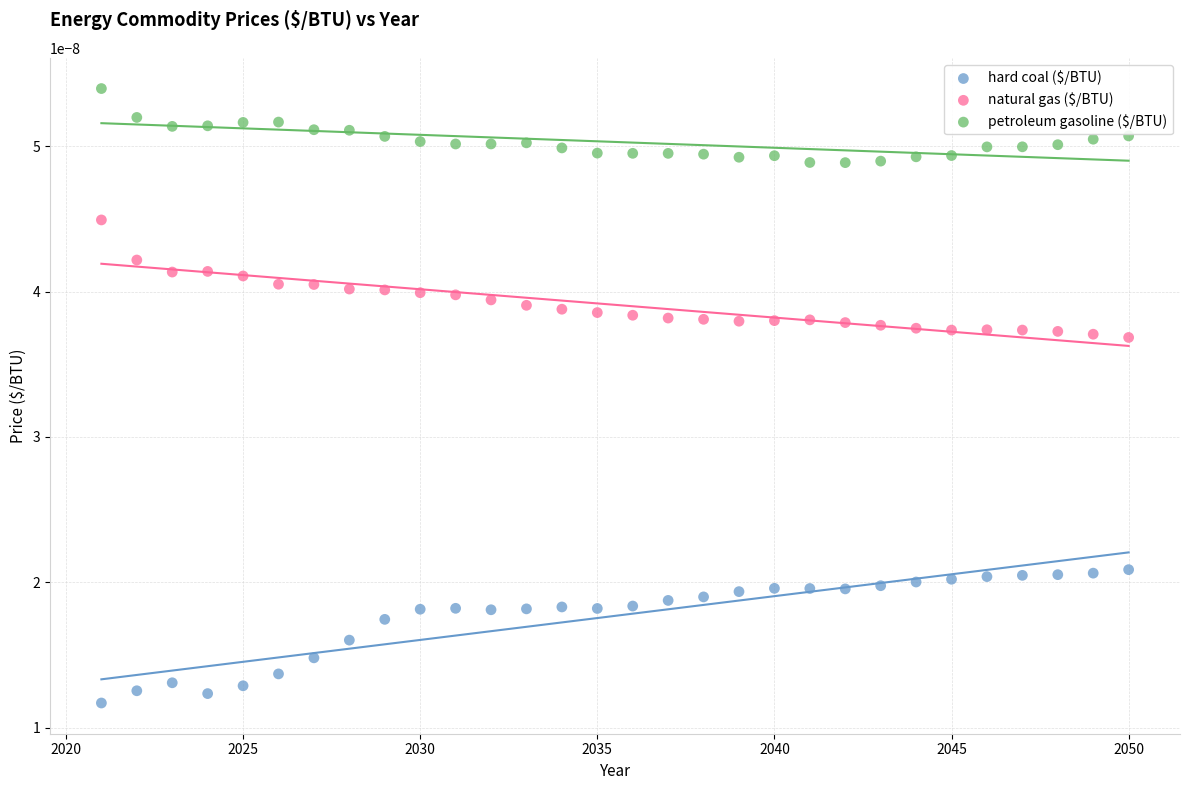

Which series contains the lowest Y value?

hard coal ($/BTU)